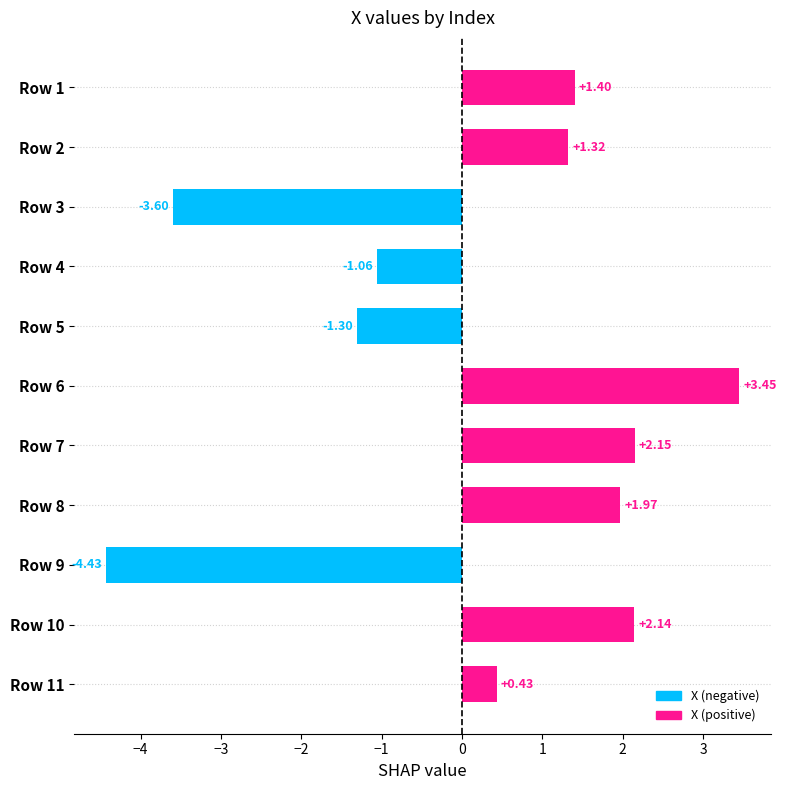

How many values exceed 1?

6